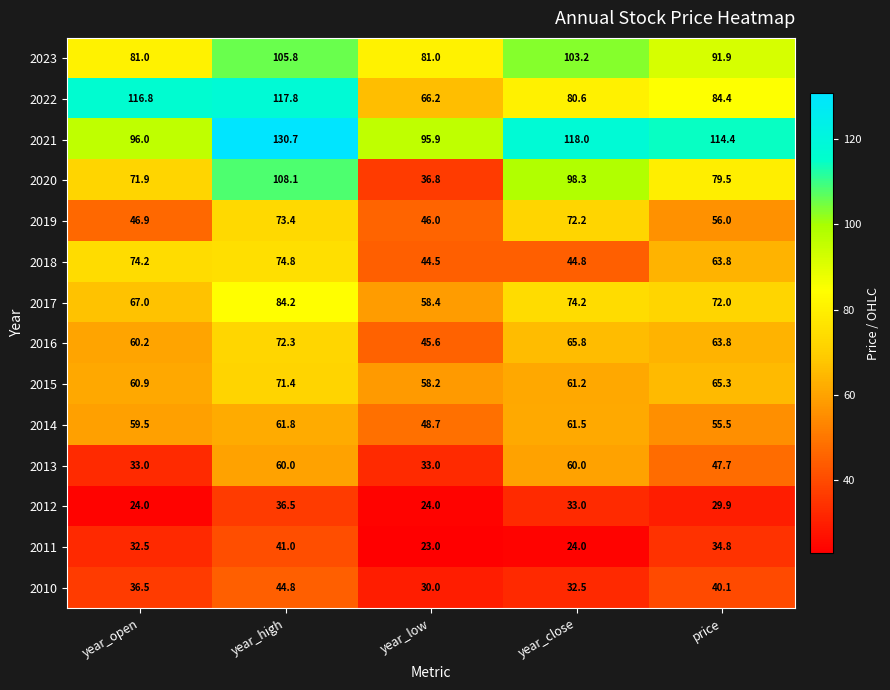

What is the difference between the maximum and minimum values in the 2018 series?

30.3